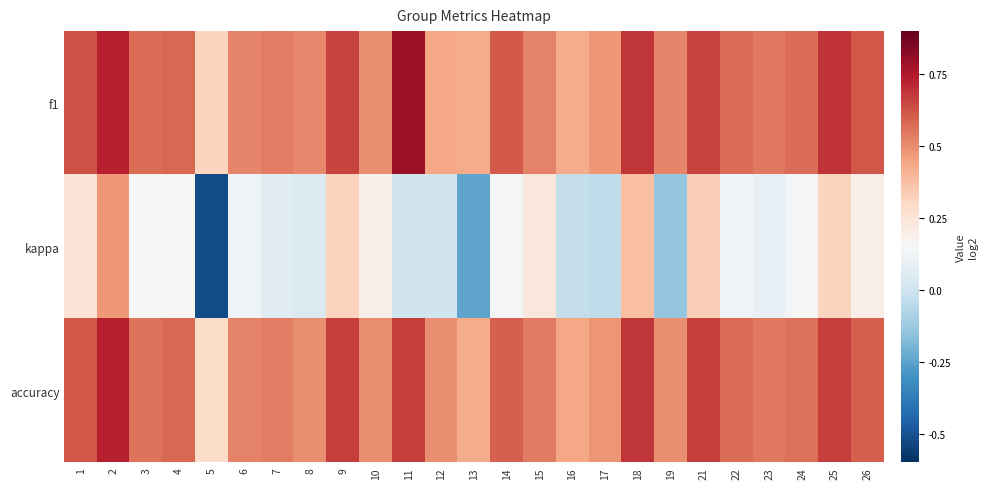

At which category is the sum across all series the highest?

2